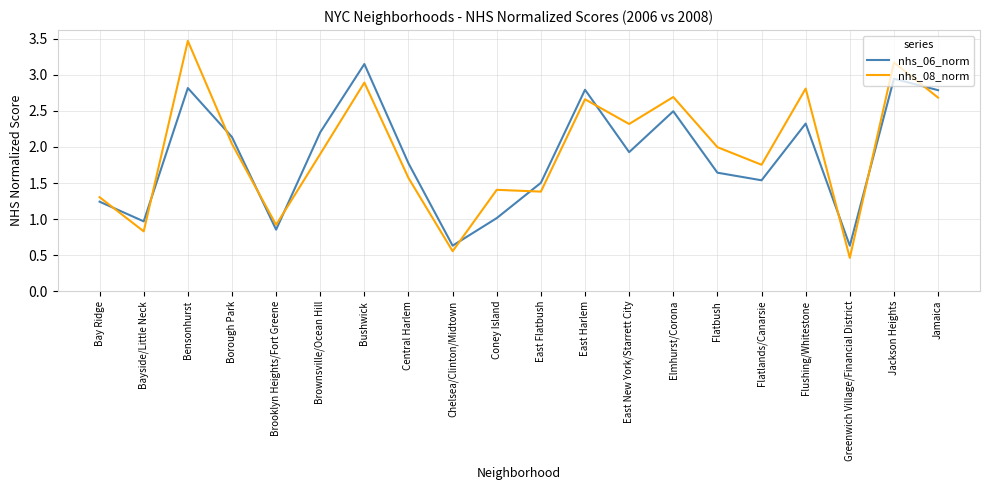

At which category does the chart reach its minimum across all series?

Greenwich Village/Financial District